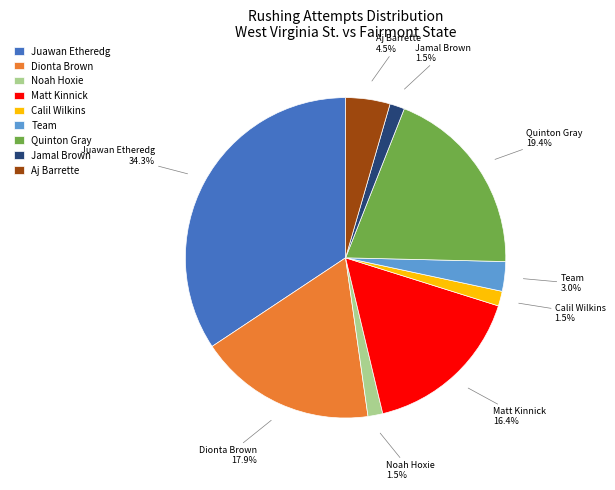

Does any single category account for the majority?

No